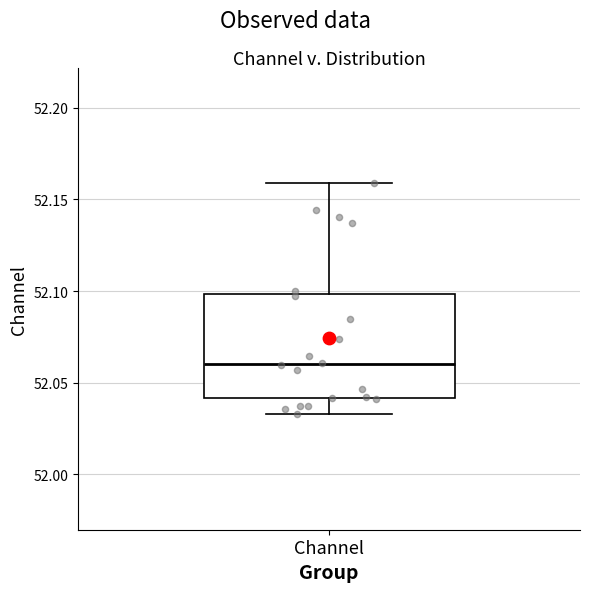

Where does the upper whisker of the box for Channel end on the y-axis? The values are not printed on the chart, so give them approximately, as read against the axis.

52.160